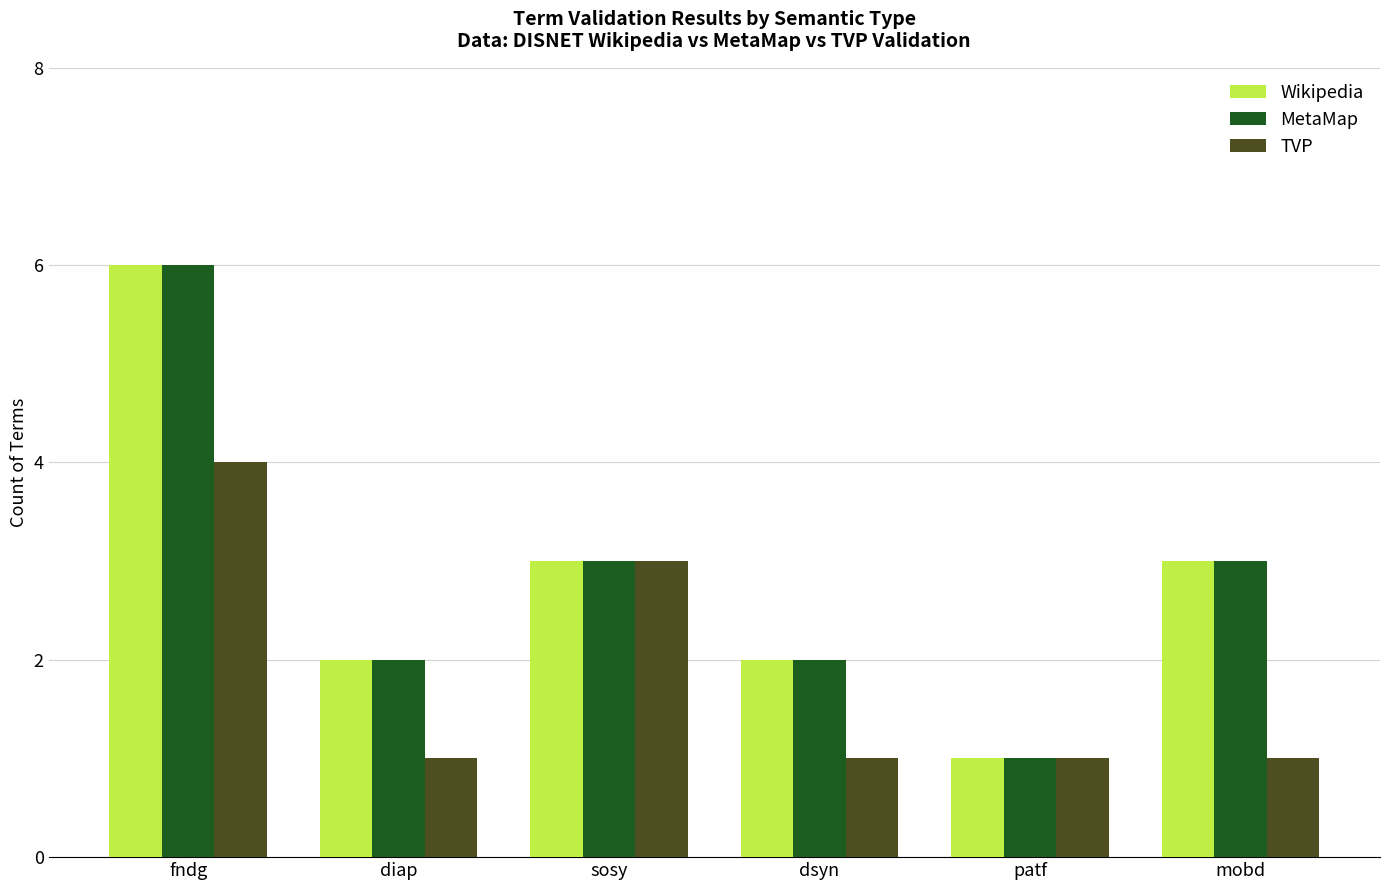

What are all the series names shown in the legend?

Wikipedia, MetaMap, TVP